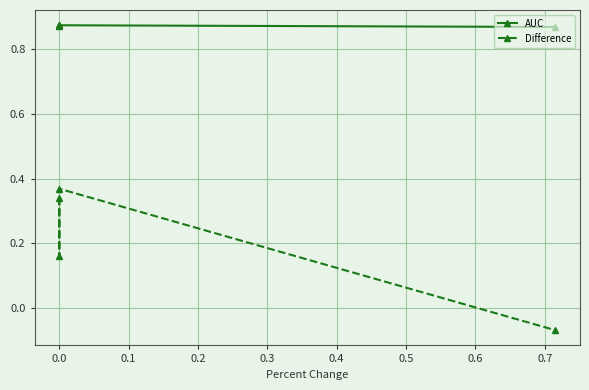

What is the value of the AUC point at the 2nd from the left?

0.9